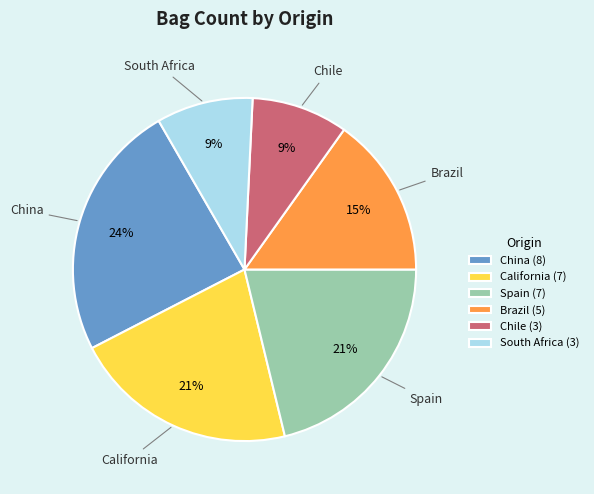

Does any single category account for the majority?

No